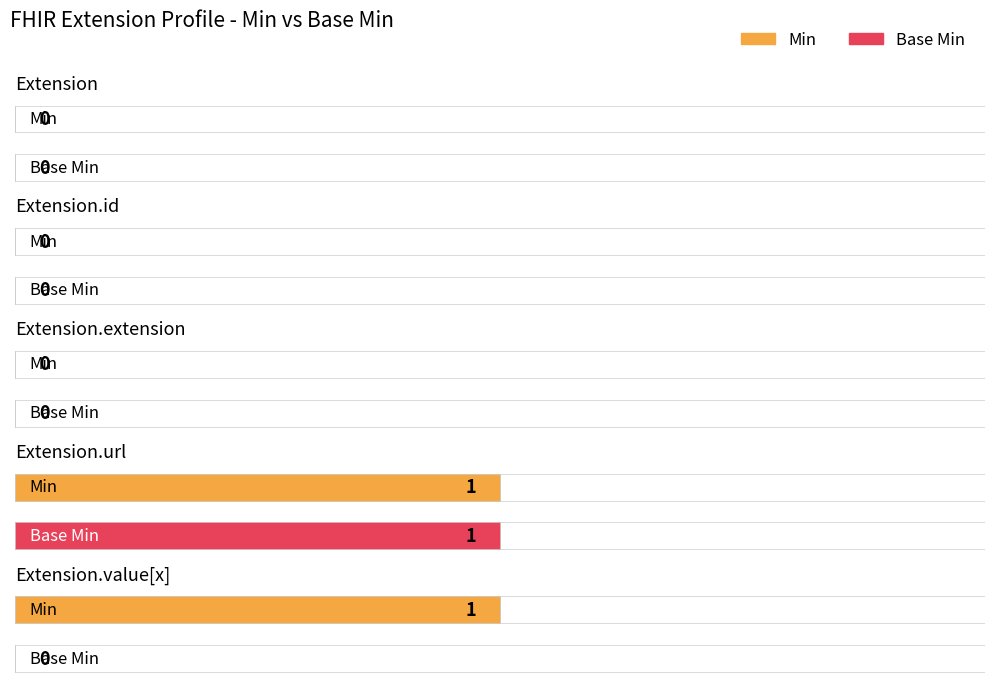

The Base Min series shows 1 at Extension.url. True or false?

True